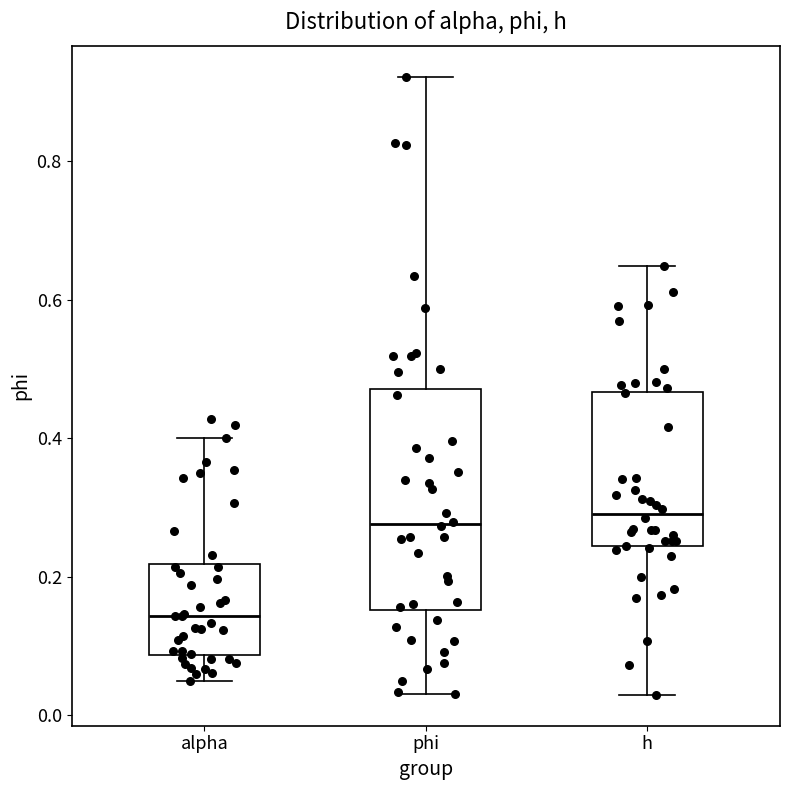

Reading left to right, transcribe this box plot: for each box, give where its median line is, the range the box spans, and where its two whiskers end, as read against the y-axis. The values are not printed on the chart, so give them approximately, as read against the axis.

alpha: median 0.14, box 0.08 to 0.22, whiskers 0.06 to 0.40
phi: median 0.28, box 0.16 to 0.48, whiskers 0.04 to 0.92
h: median 0.30, box 0.24 to 0.46, whiskers 0.02 to 0.64